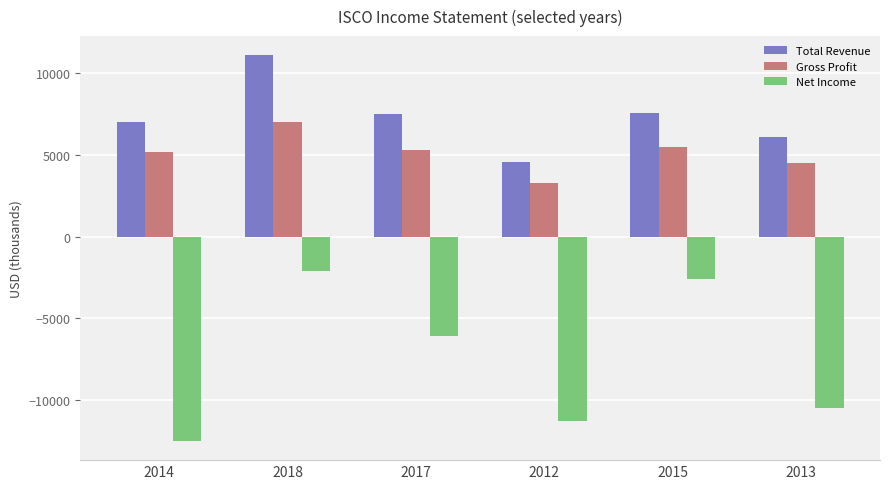

Read the Net Income value at 2018, to the nearest 100.

-2100